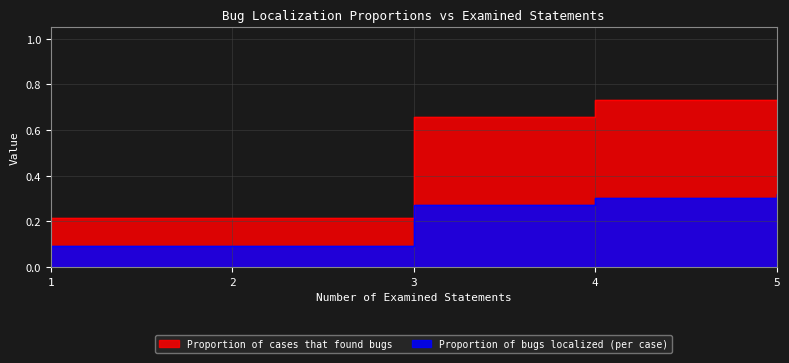

The value of Proportion of bugs localized (per case) at 3 is 0.3. True or false?

True